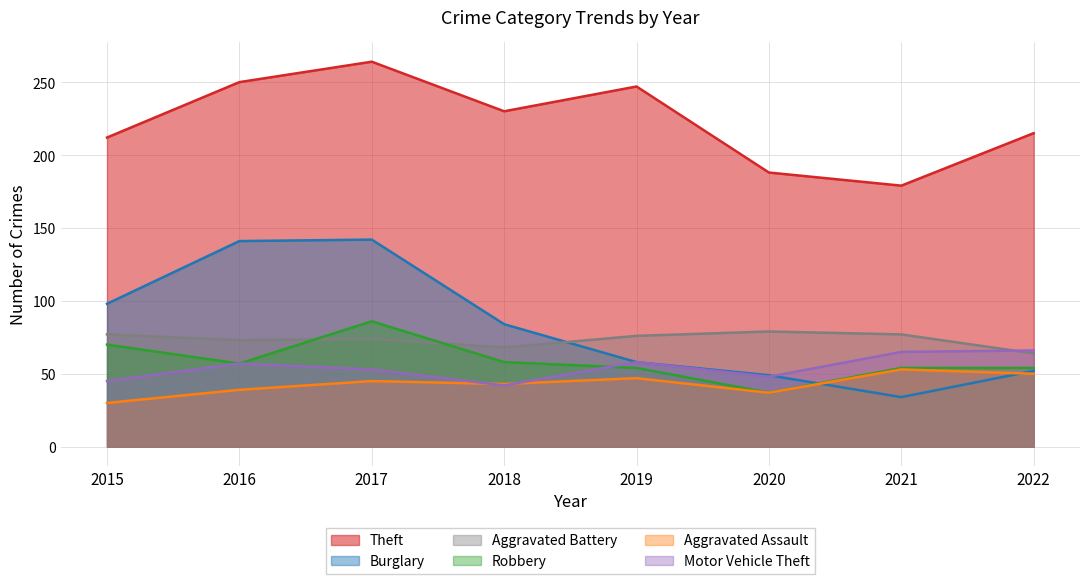

Is the value of Theft at 2016 greater than the value of Robbery at 2021?

Yes